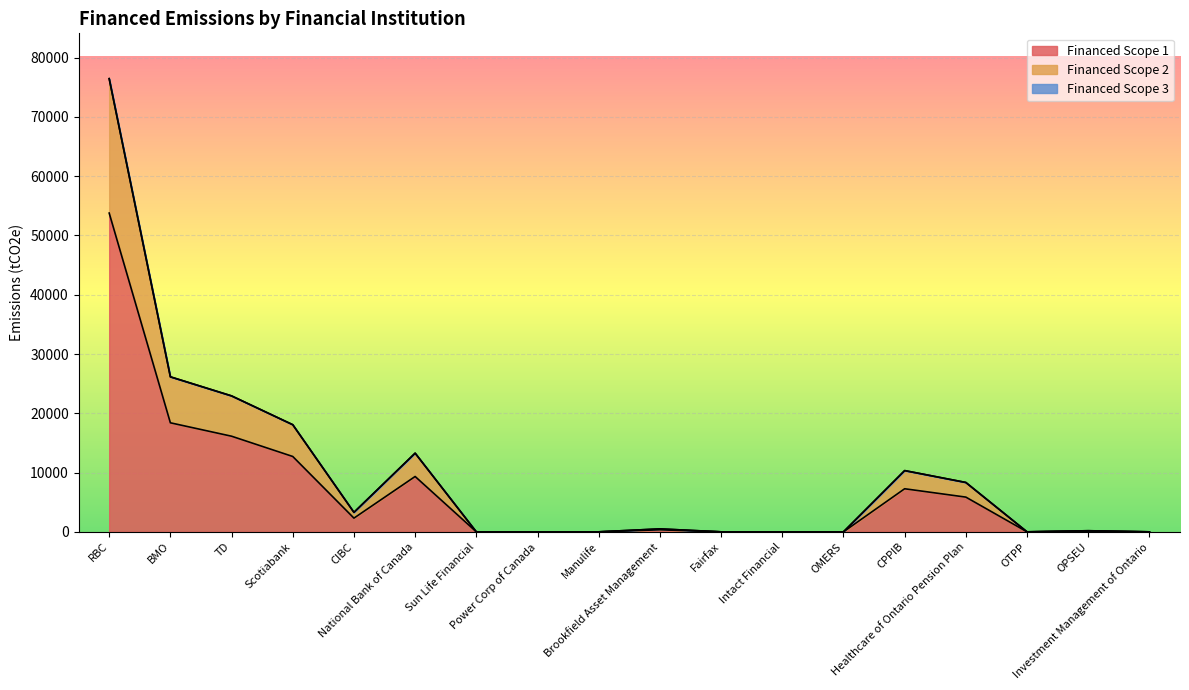

What is the highest value of the Financed Scope 1 series?

53783.1